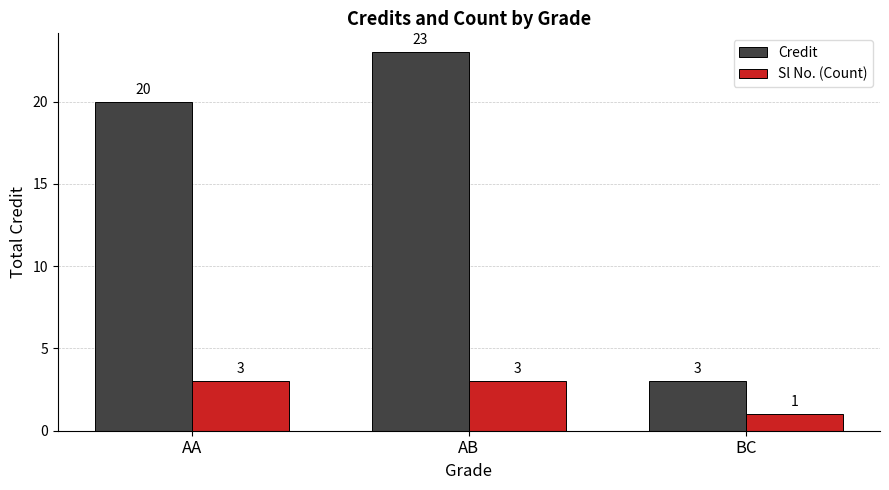

Rank the series at AA from highest to lowest value.

Credit, Sl No. (Count)